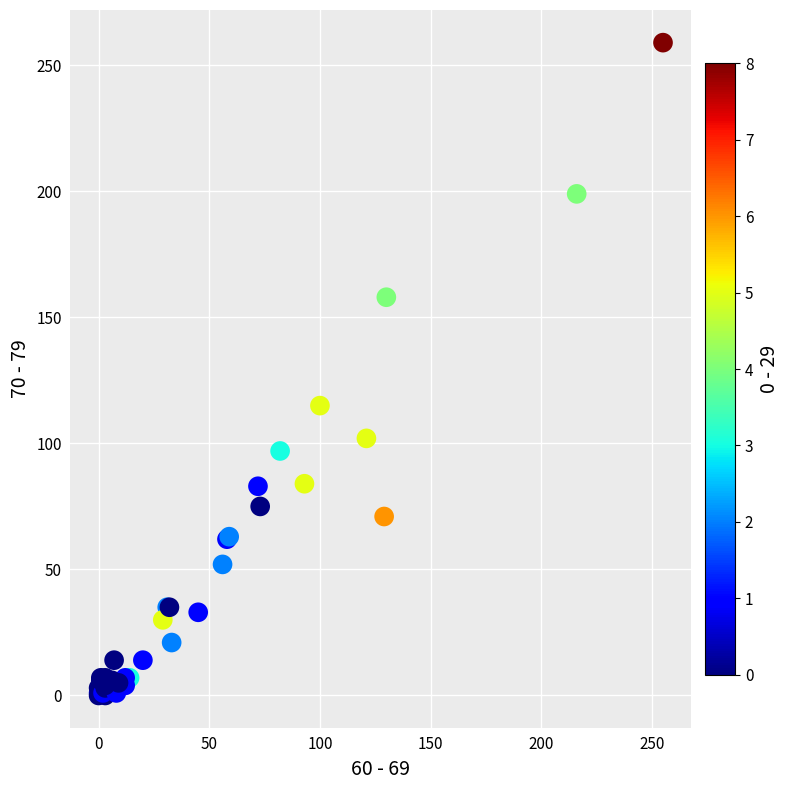

What Y value in the scatter plot is closest to 129?

115